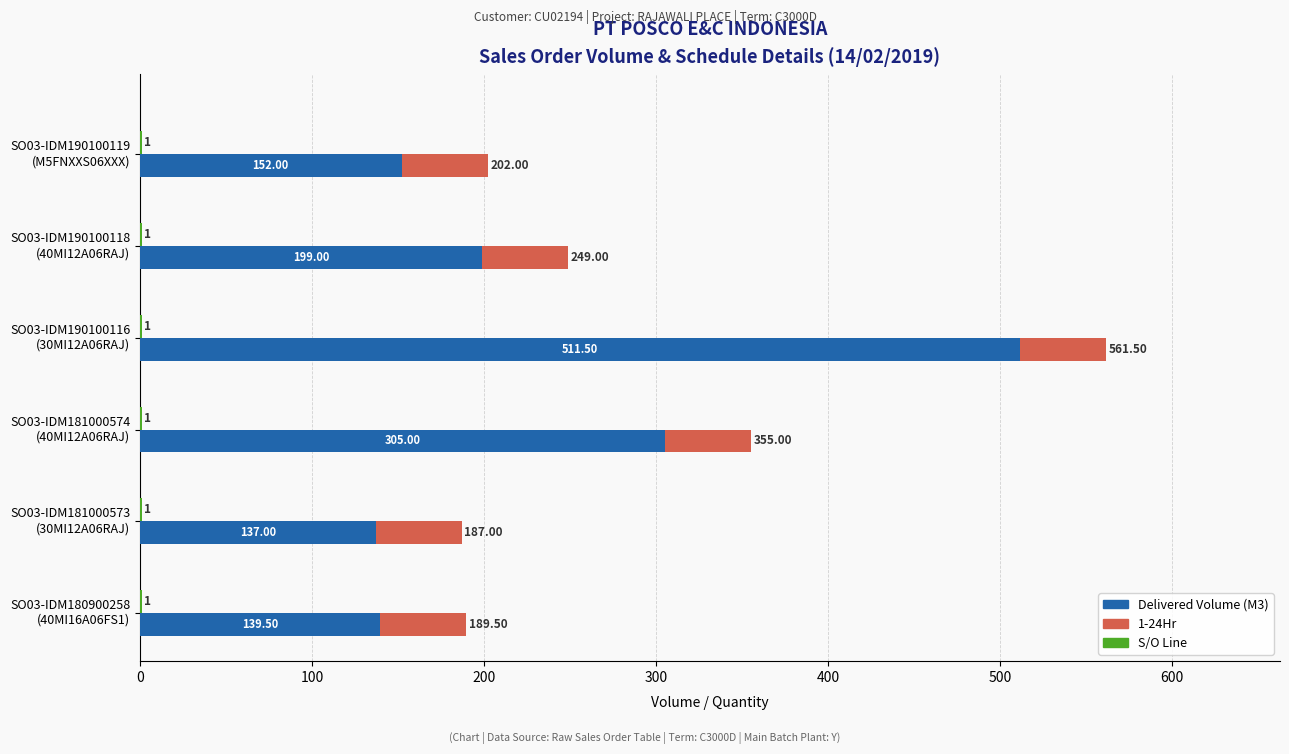

Which has a higher value, 100 or 0?

100